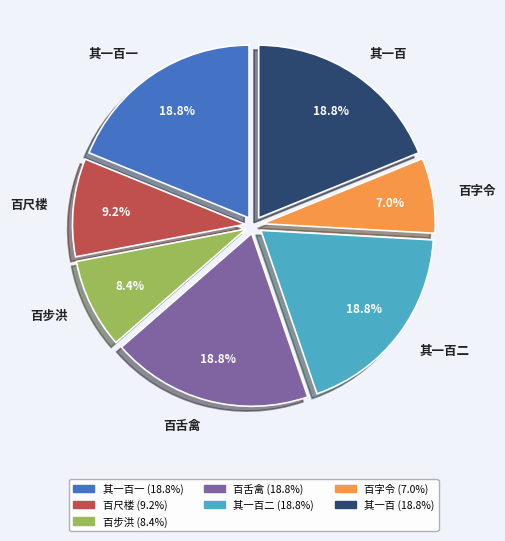

Does any single category account for the majority?

No